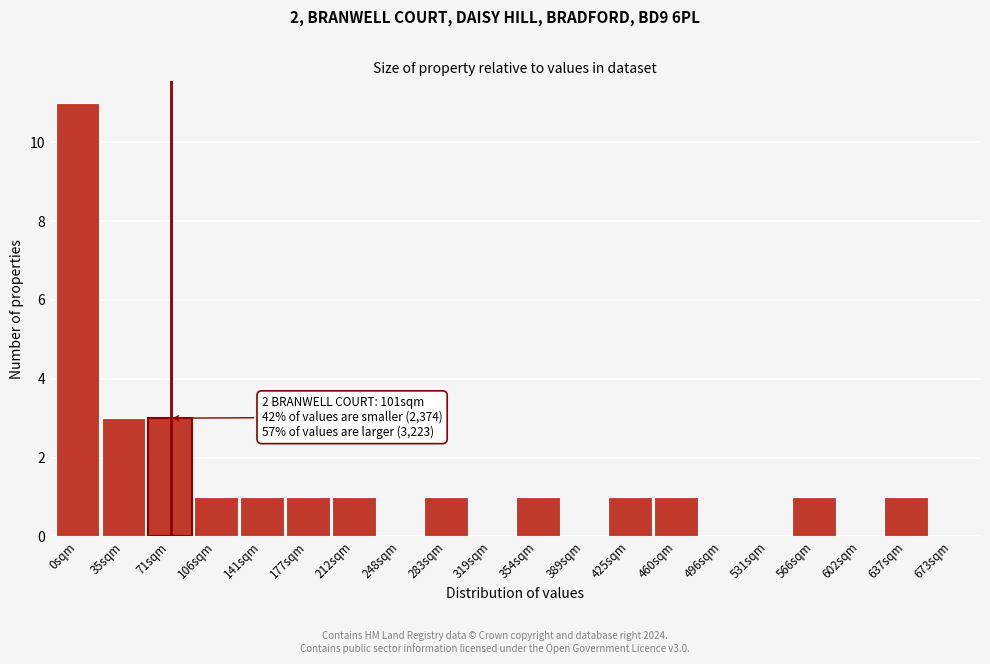

Reading left to right, what are all the values shown in this chart?

0sqm=11	35sqm=3	71sqm=3	106sqm=1	141sqm=1	177sqm=1	212sqm=1	248sqm=0	283sqm=1	319sqm=0	354sqm=1	389sqm=0	425sqm=1	460sqm=1	496sqm=0	531sqm=0	566sqm=1	602sqm=0	637sqm=1	673sqm=0